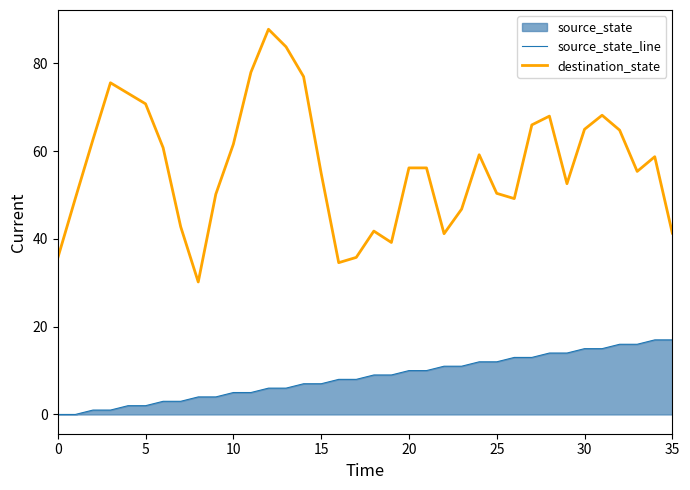

What is the total value across all series at 10?

66.6